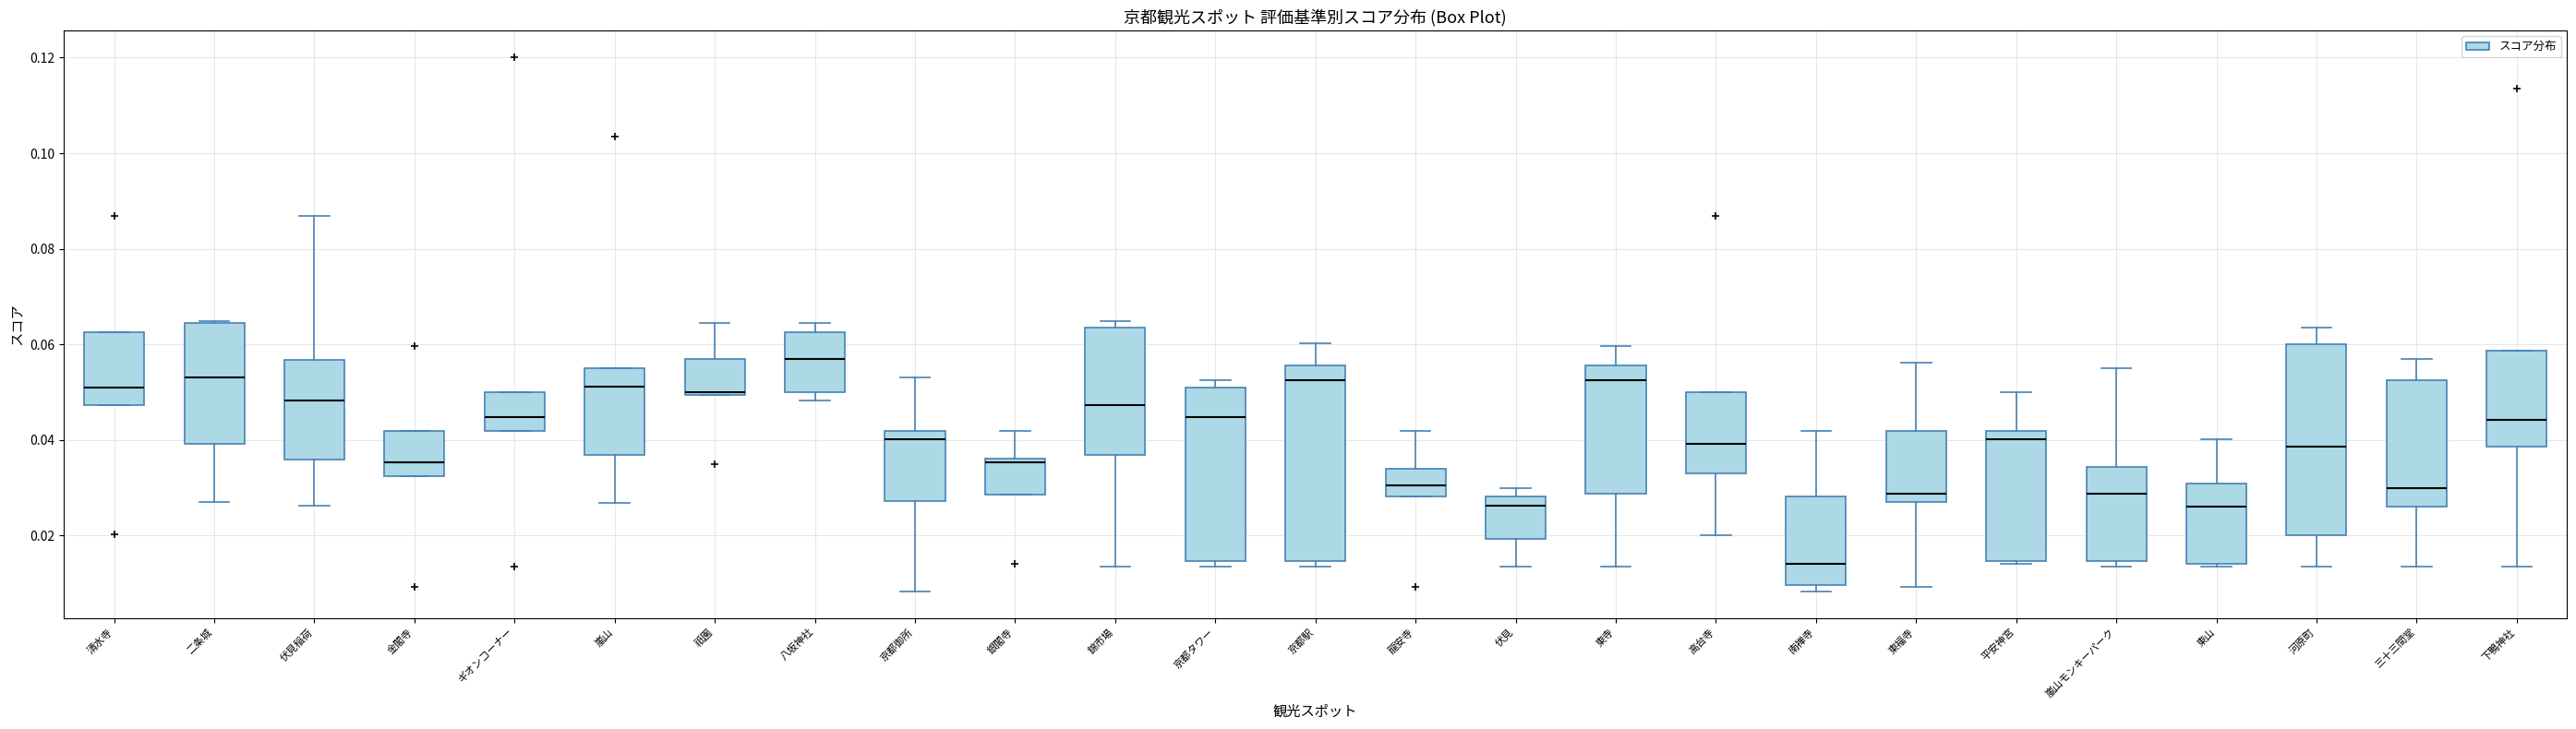

Which box has the highest median line?

八坂神社